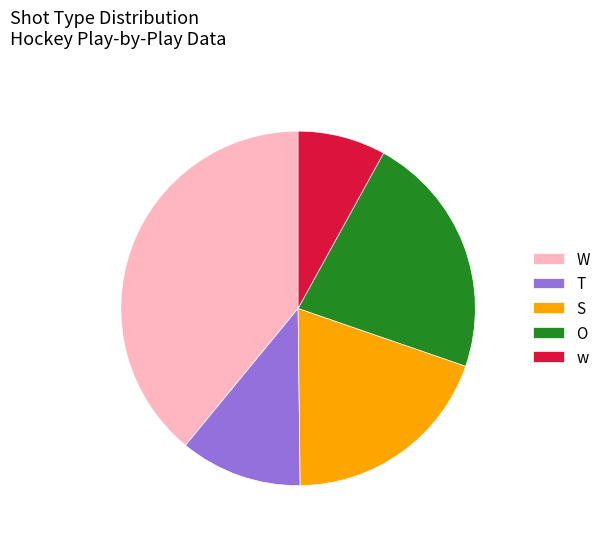

Which has a higher value, O or S?

O